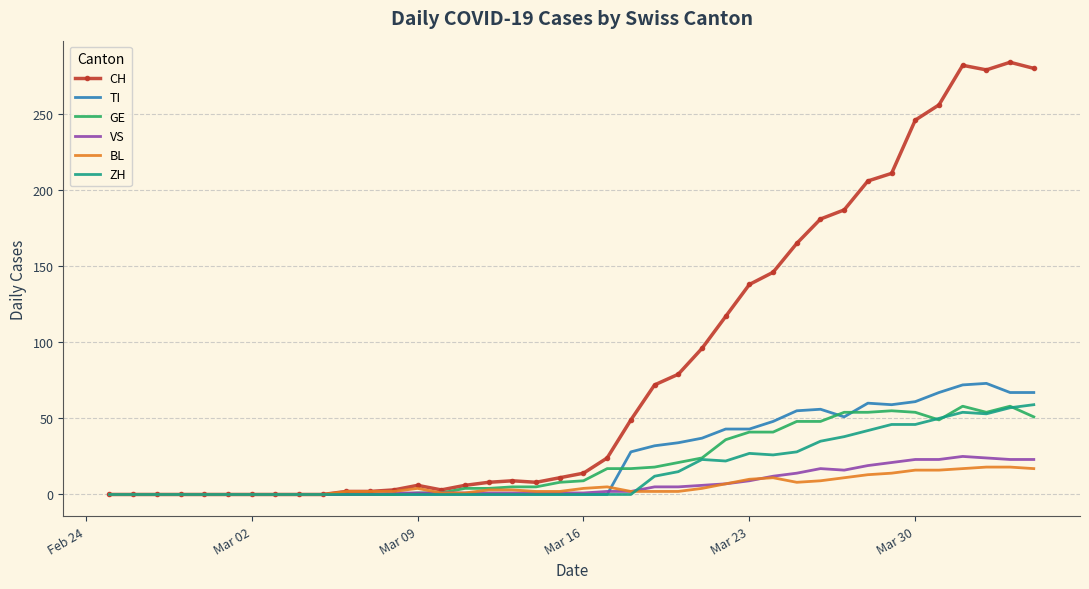

What is the greatest value displayed?

284